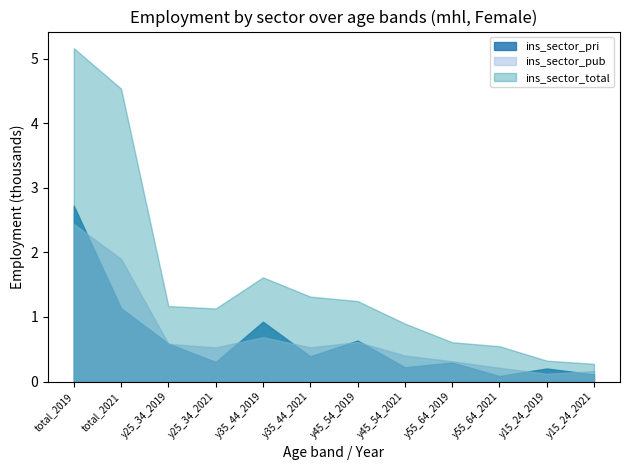

Between total_2019 and y15_24_2019, which is larger?

total_2019